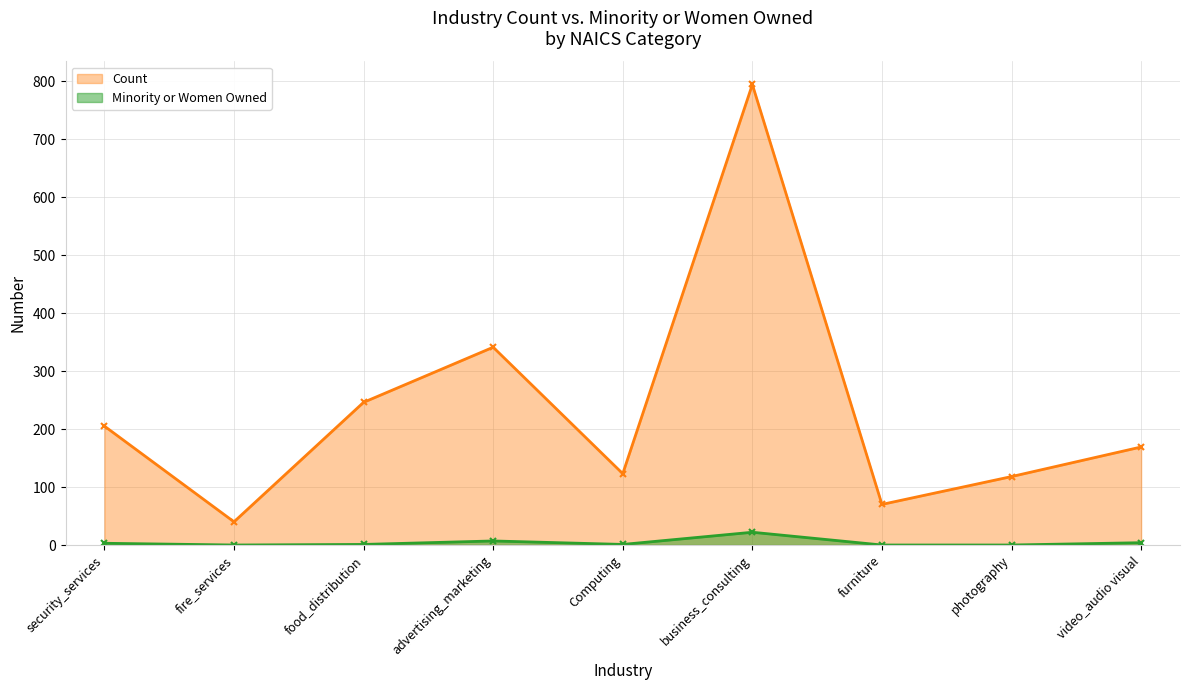

True or false: Minority or Women Owned has more than 0 points higher than both neighbors.

True